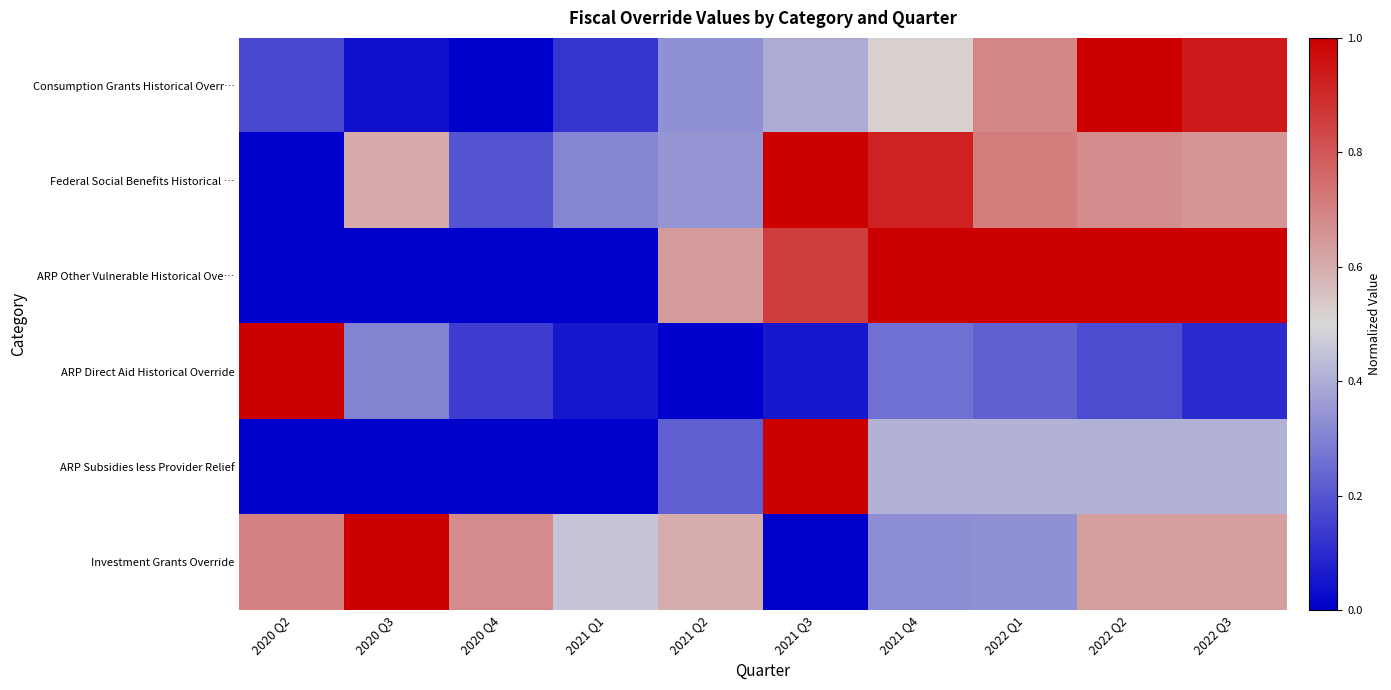

At which category does the chart reach its peak across all series?

2022 Q2